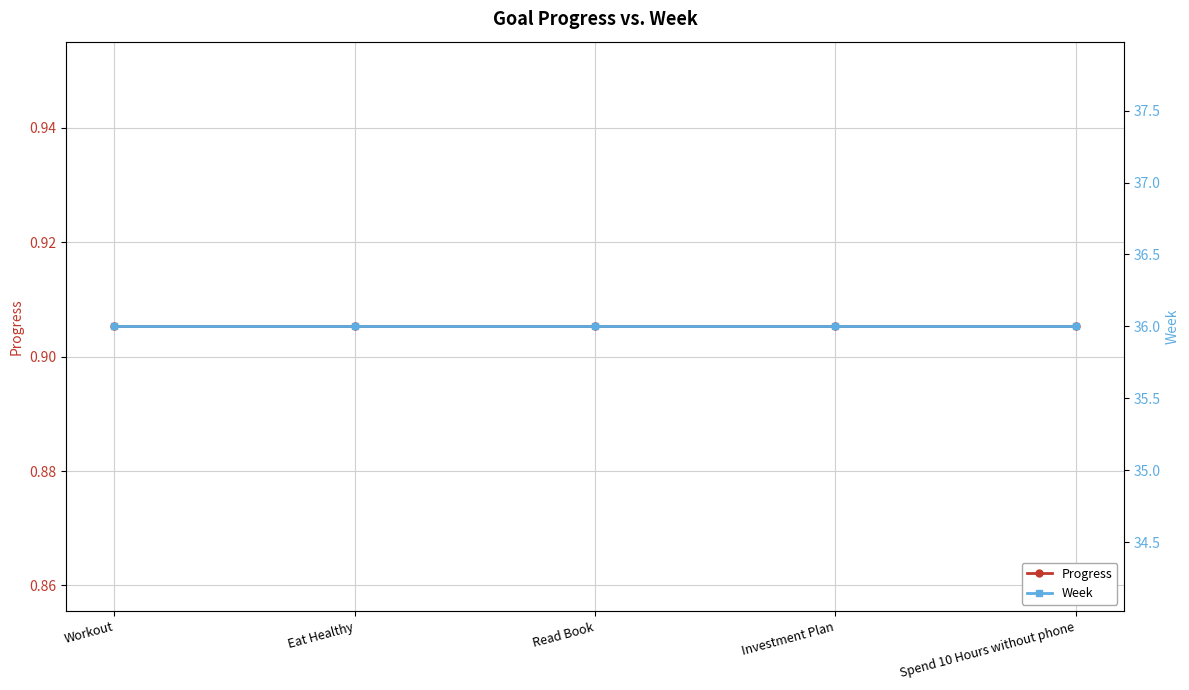

How many data points does each series have?

5